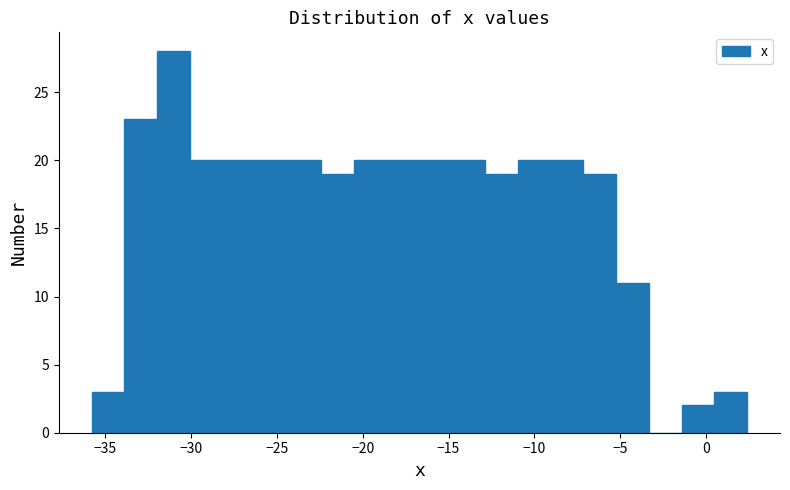

Read against the x-axis, roughly where is the centre of the tallest bar?

-31.0